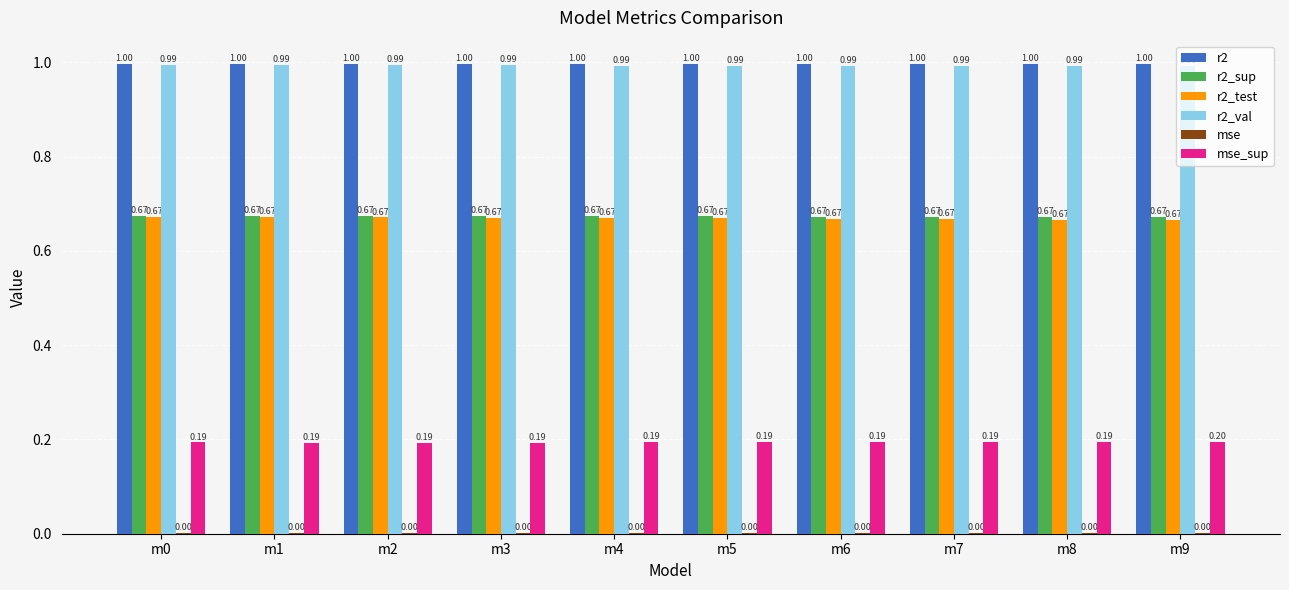

What is the sum of the r2 values at m2 and m5?

2.0